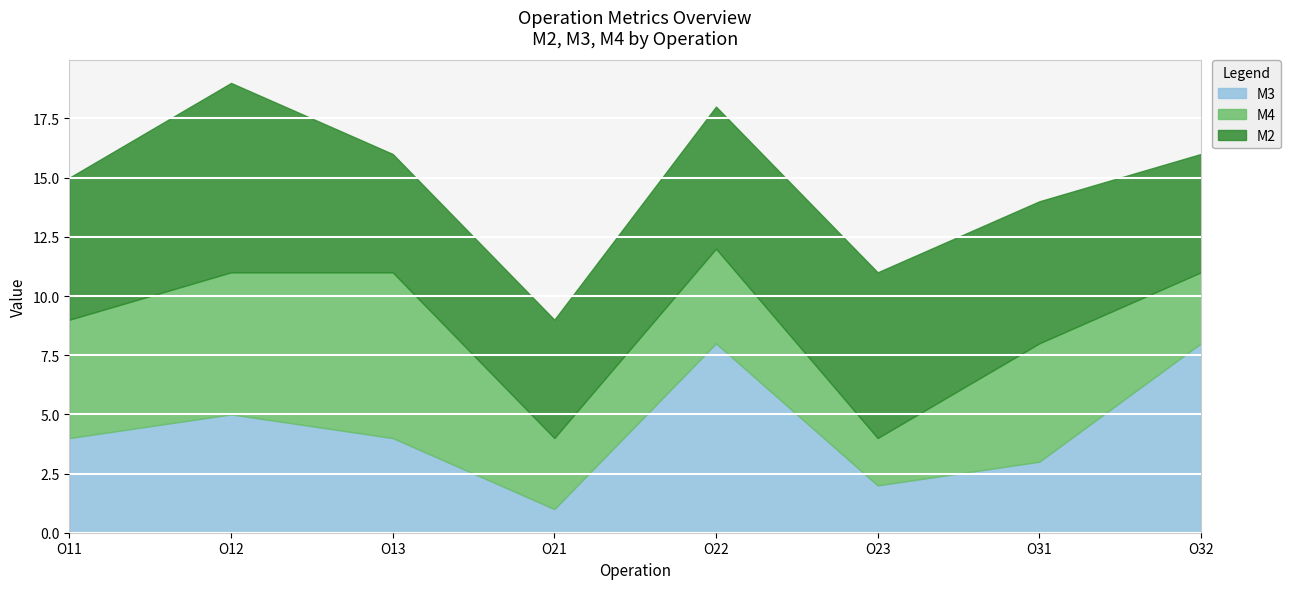

True or false: M3 and M4 cross at least once.

True